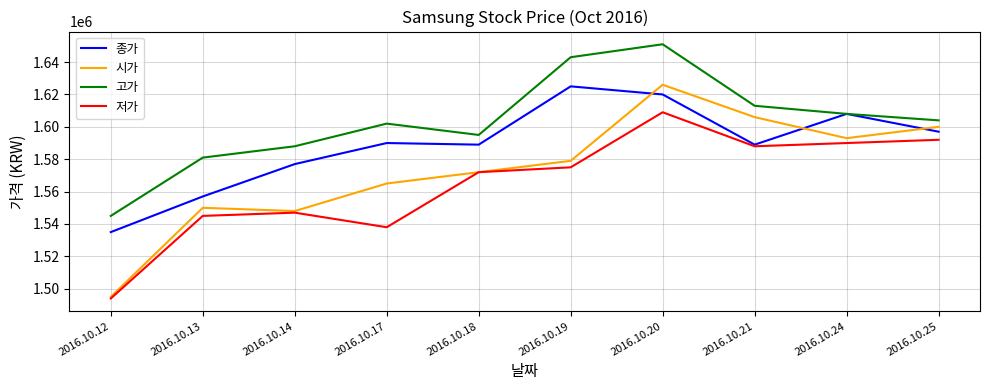

What value does the 시가 series have at 2016.10.14?

1548000